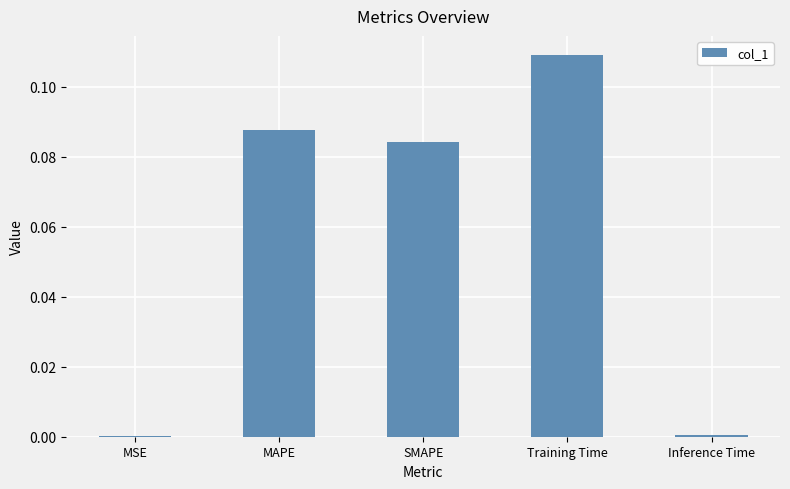

Is it true that the value at MSE is 0.0?

True